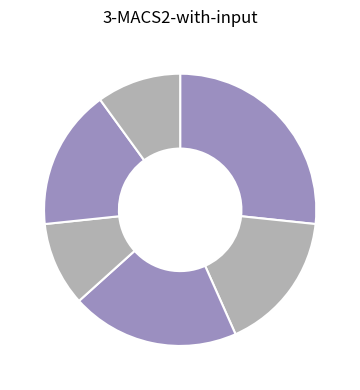

How many segments does this pie chart have?

6